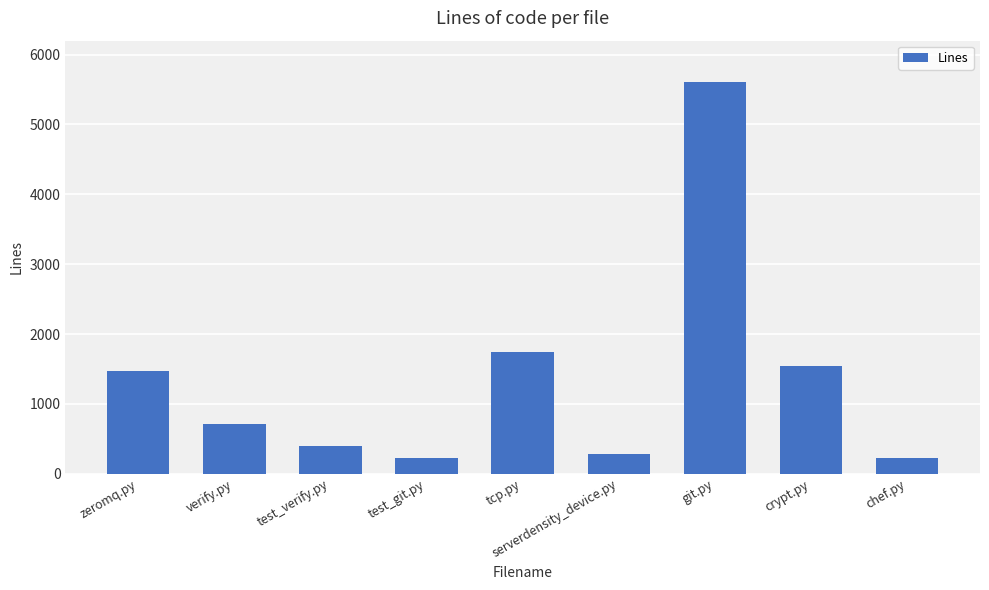

What is the label of the 7th bar from the right?

test_verify.py